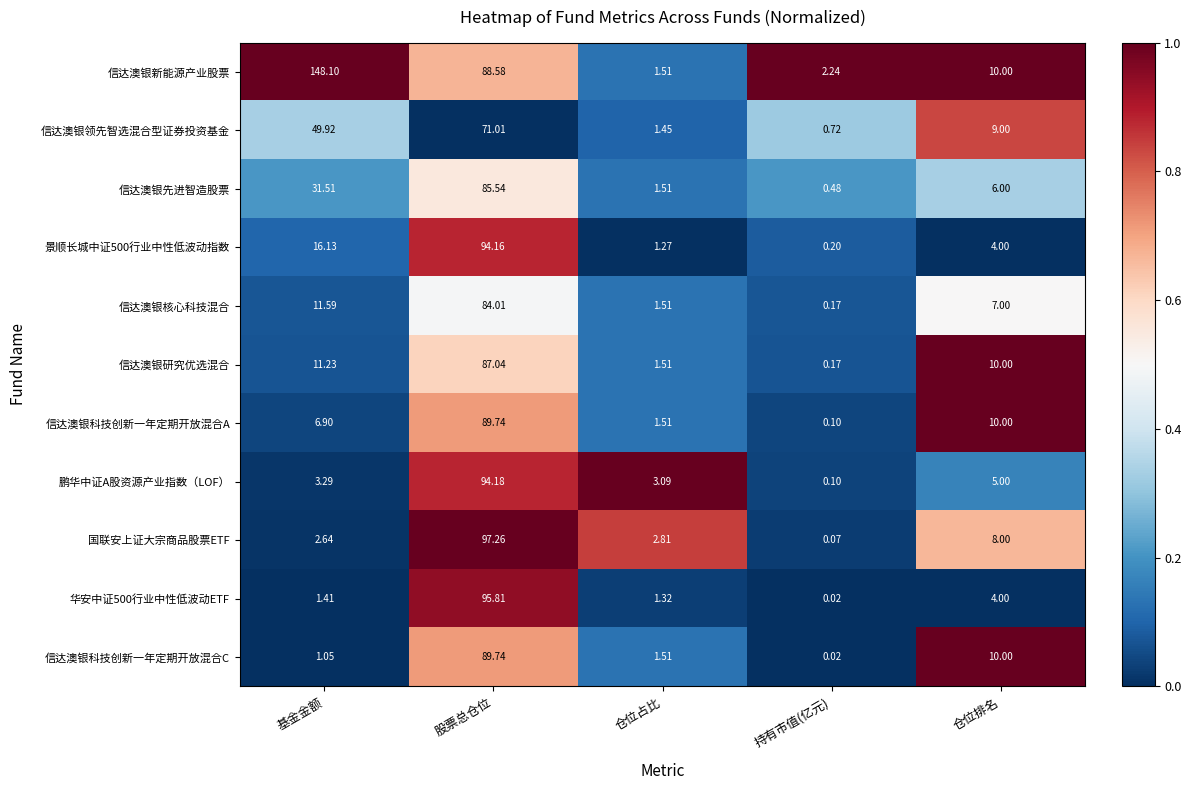

At which category is the sum across all series the highest?

股票总仓位